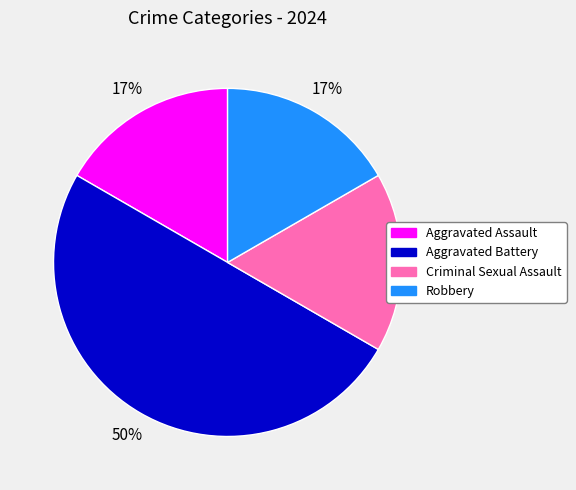

Is it true that Aggravated Assault is 29% of the pie?

False